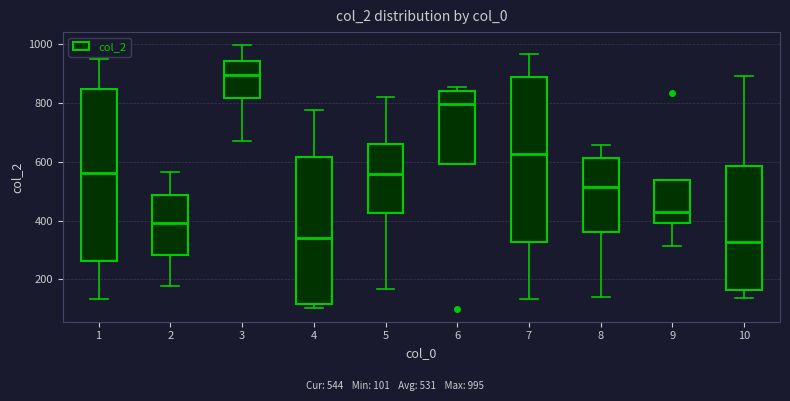

Where does the upper whisker of the box at x = 7 end on the y-axis? The values are not printed on the chart, so give them approximately, as read against the axis.

960